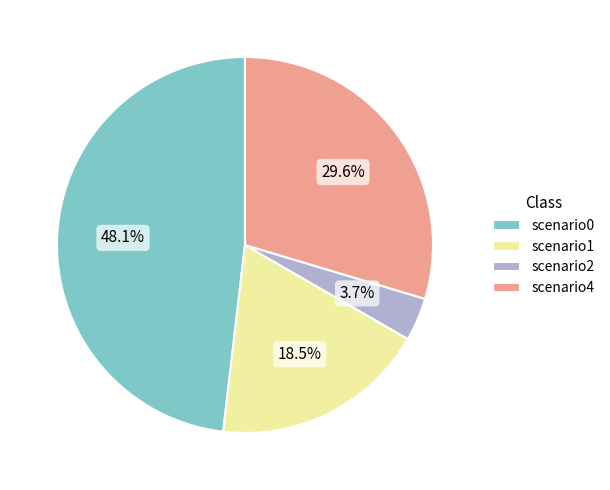

What is the ratio of the value at scenario4 to the value at scenario1?

1.6